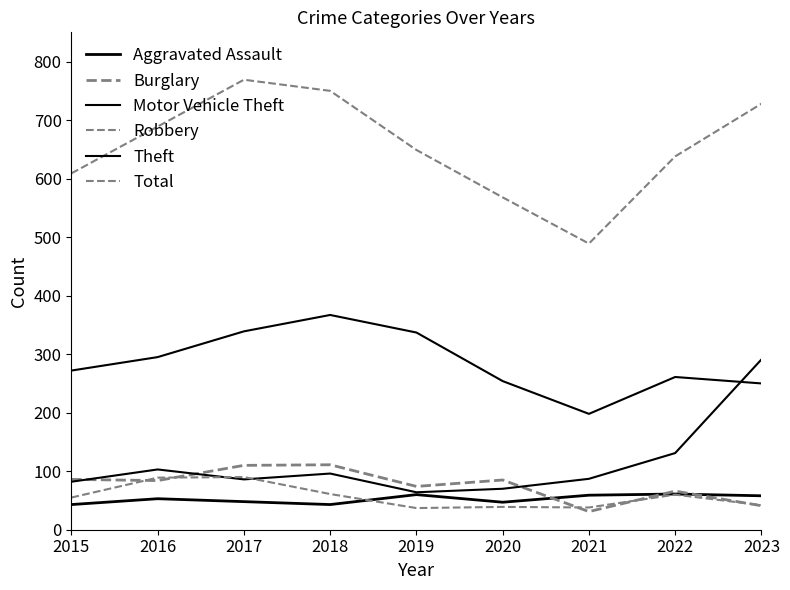

Does the chart display data point markers on the line(s)?

No